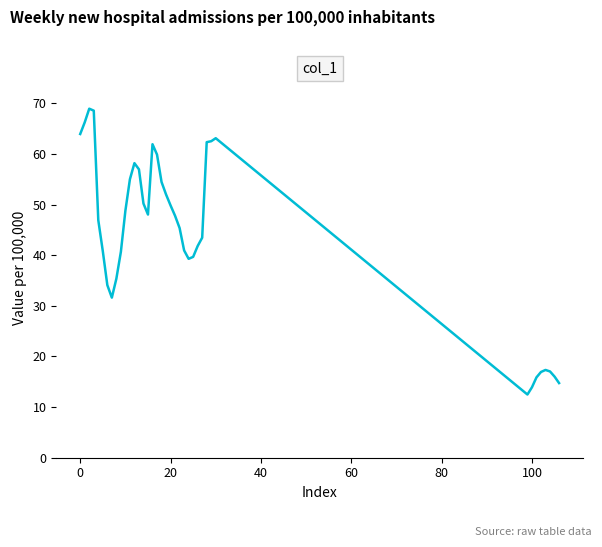

What is the difference between the maximum and minimum values?

56.5